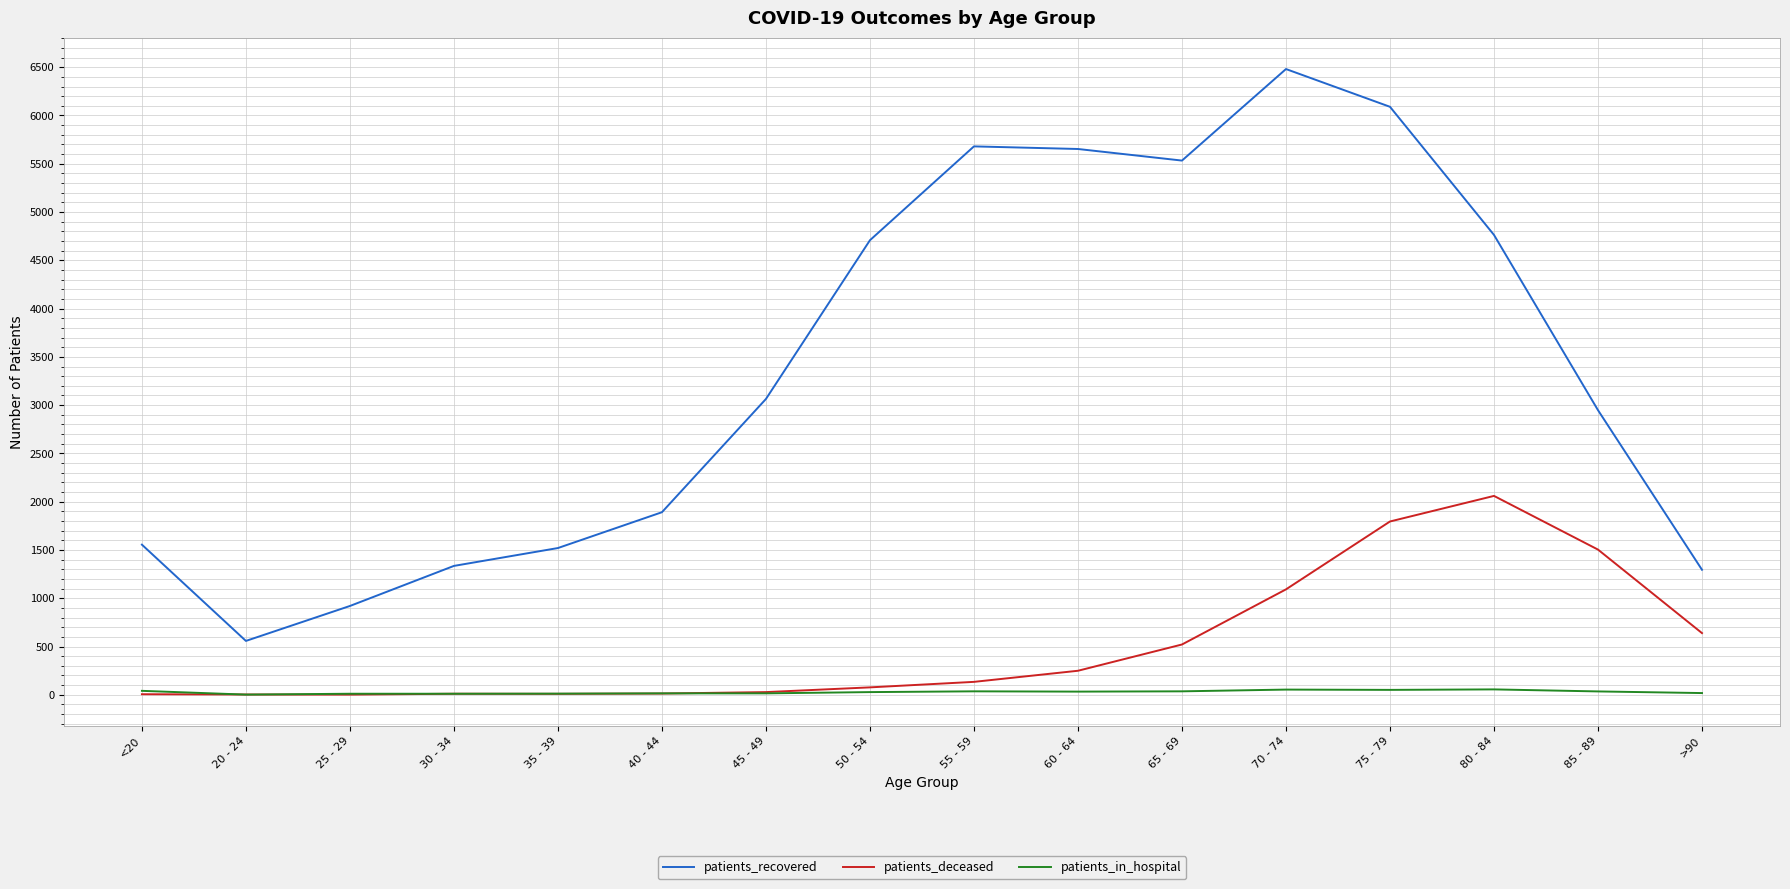

Which series has the widest spread of values?

patients_recovered